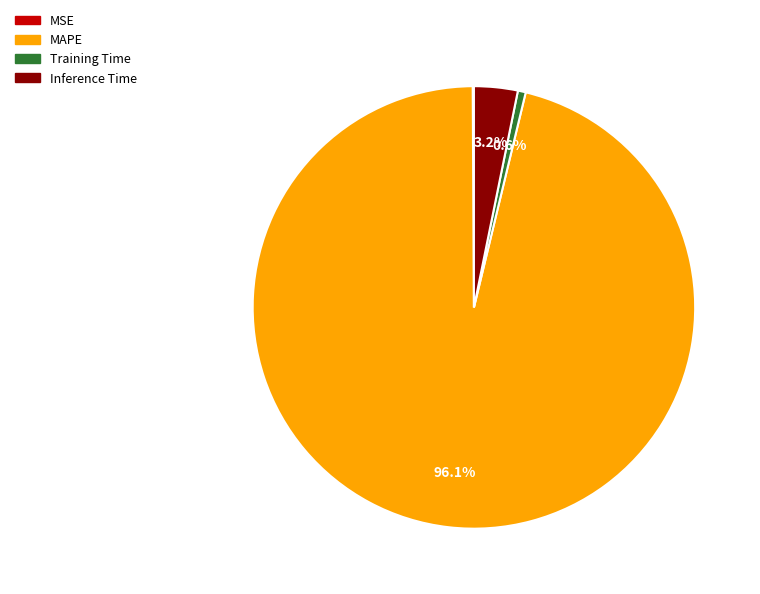

What percentage is NOT represented by Inference Time?

96.8%